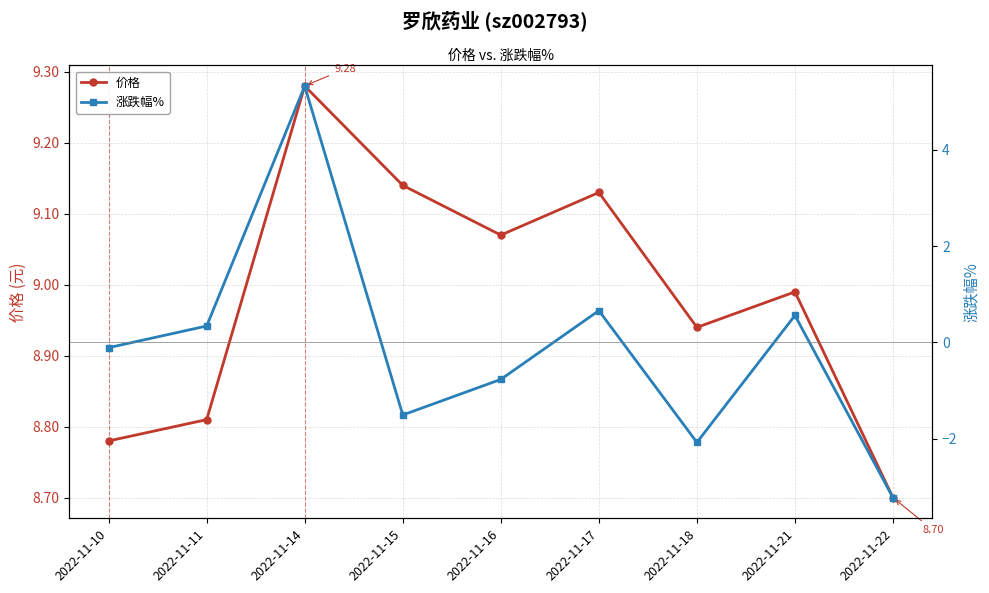

Read the 价格 value at 2022-11-14.

9.3